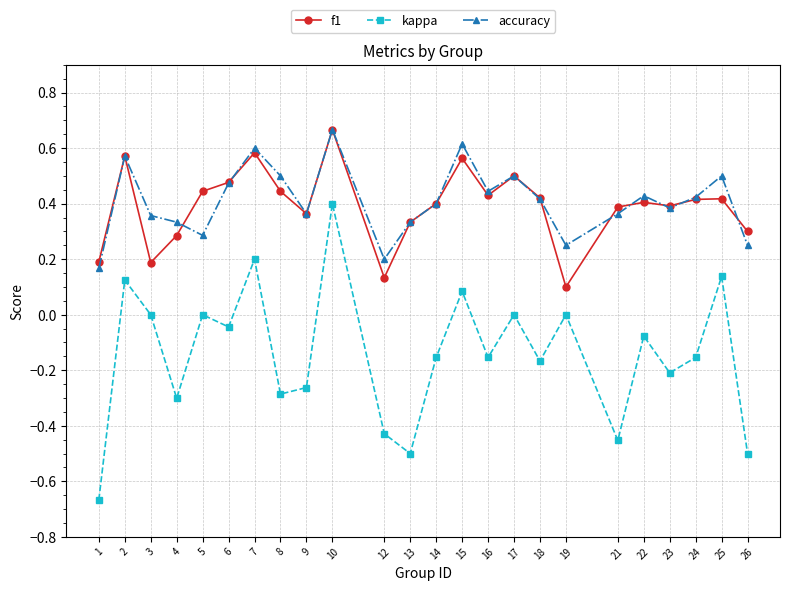

Is this an area chart (filled region under the line)?

No